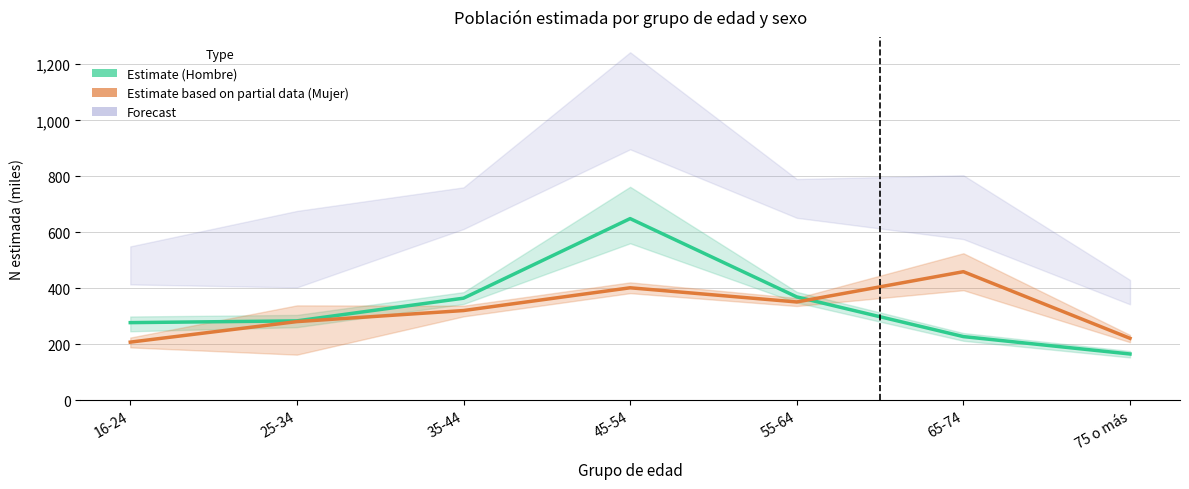

What is the spread (max minus min) of values at 45-54?

247.0